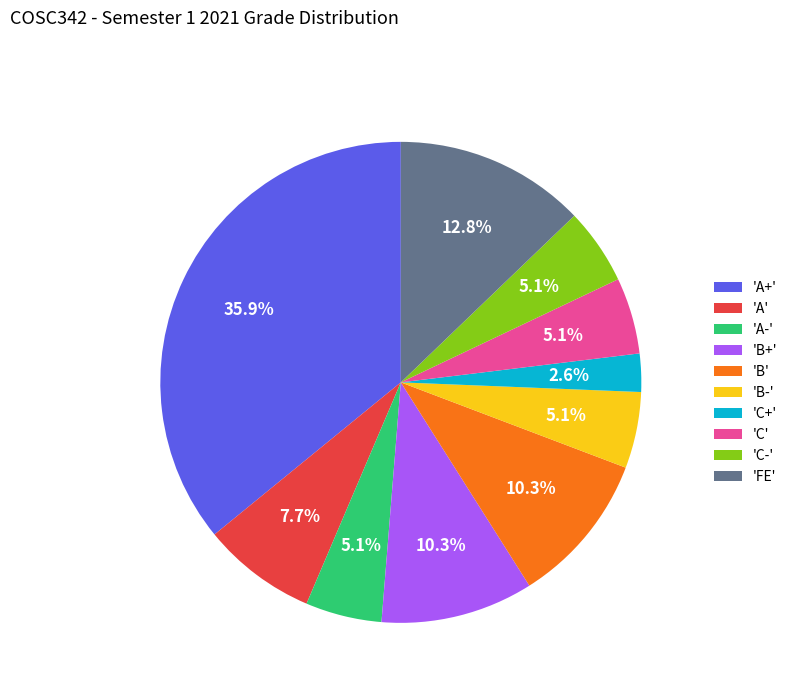

How many segments does this pie chart have?

10